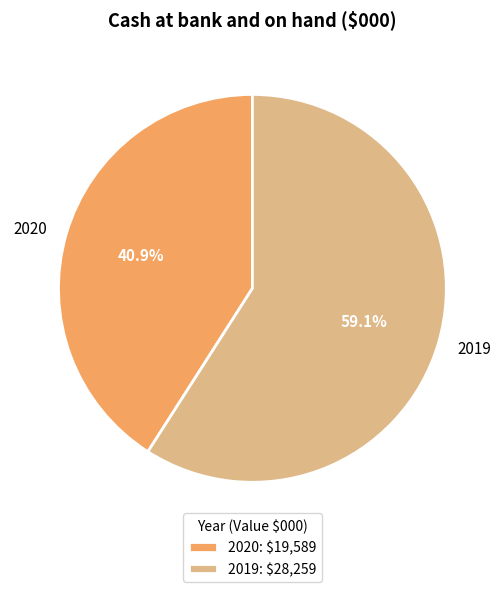

The 2019 slice represents 59% of the pie. True or false?

True